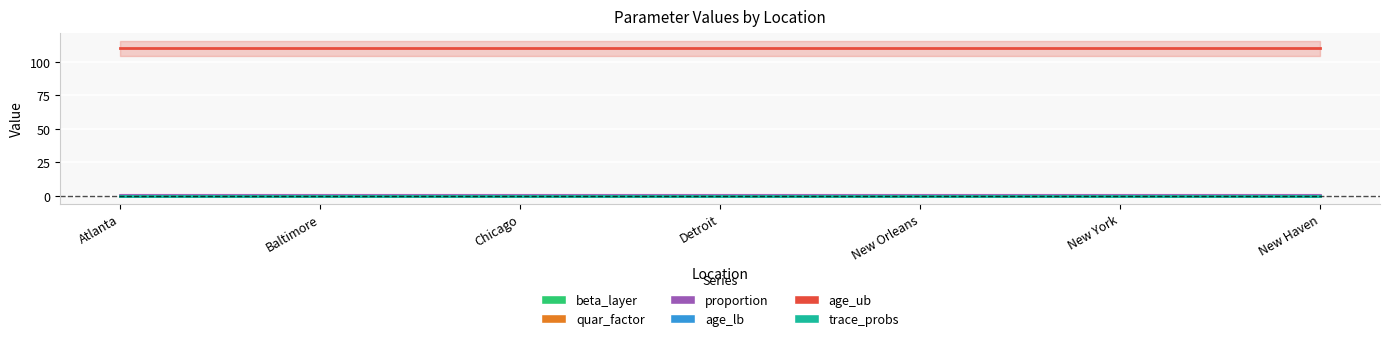

True or false: age_lb has more than 1 interior local peaks.

False